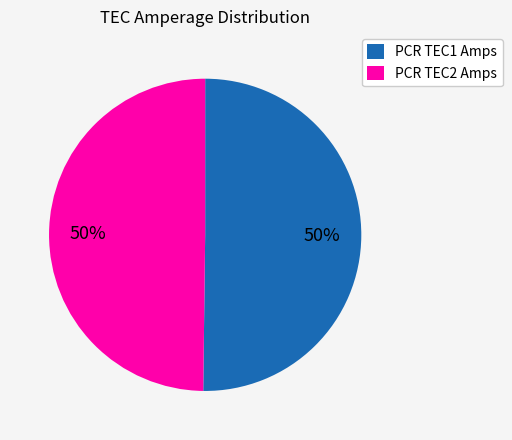

What is the ratio of the value at PCR TEC2 Amps to the value at PCR TEC1 Amps?

1.0